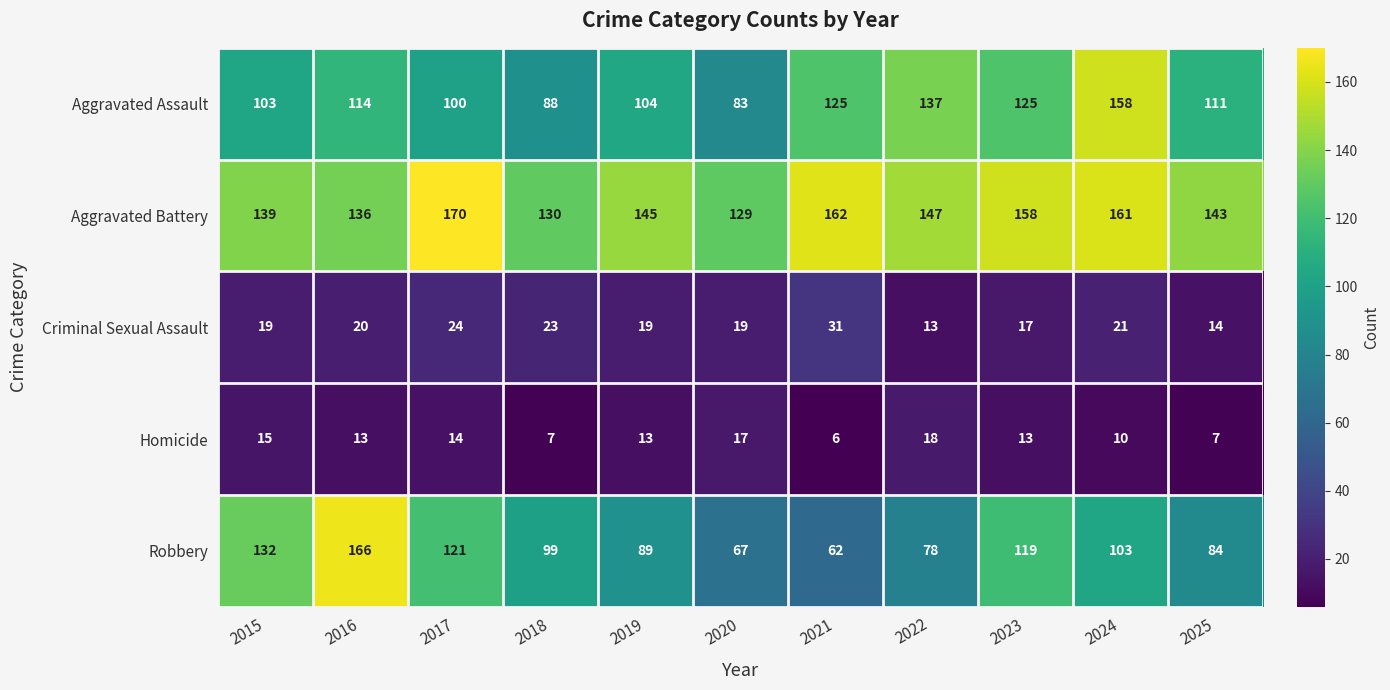

What is the lowest value of the Robbery series?

62